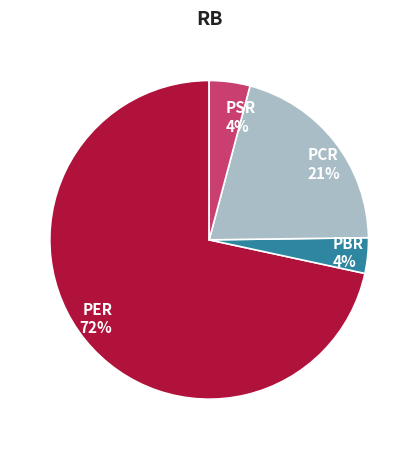

To the nearest percent, what is the average slice percentage?

25%